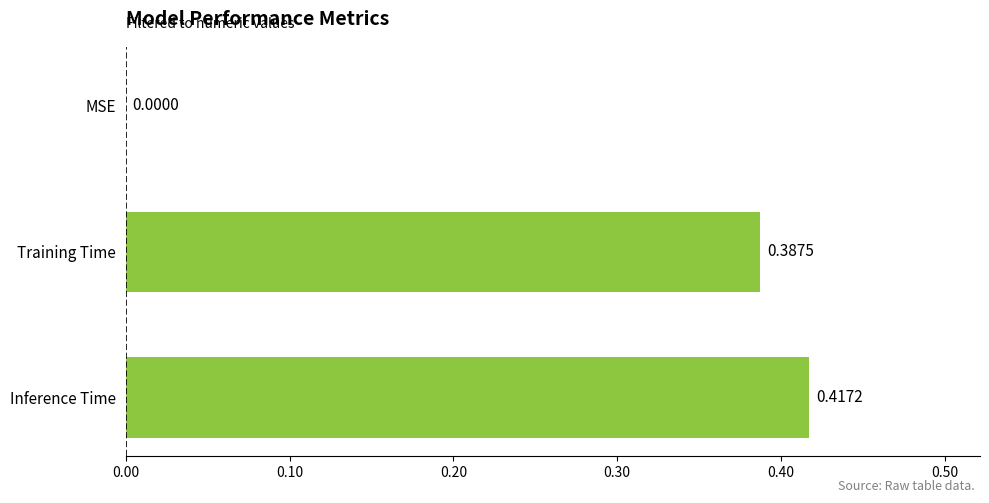

What is the average value?

0.3